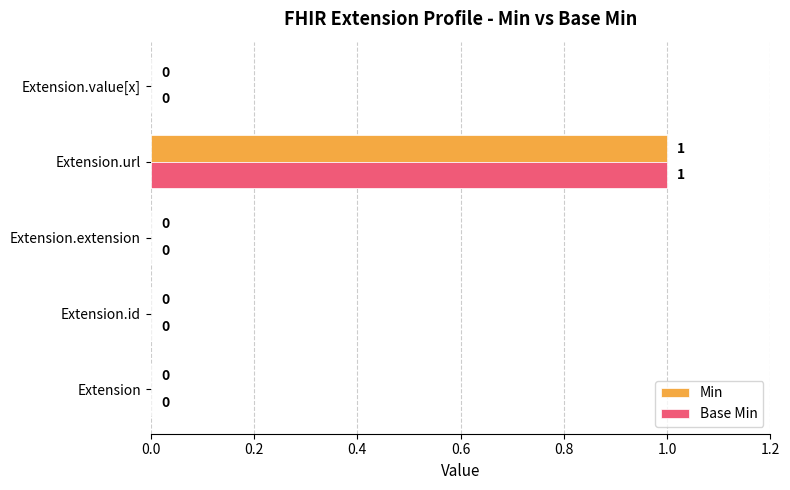

At which category is the sum across all series the highest?

Extension.url